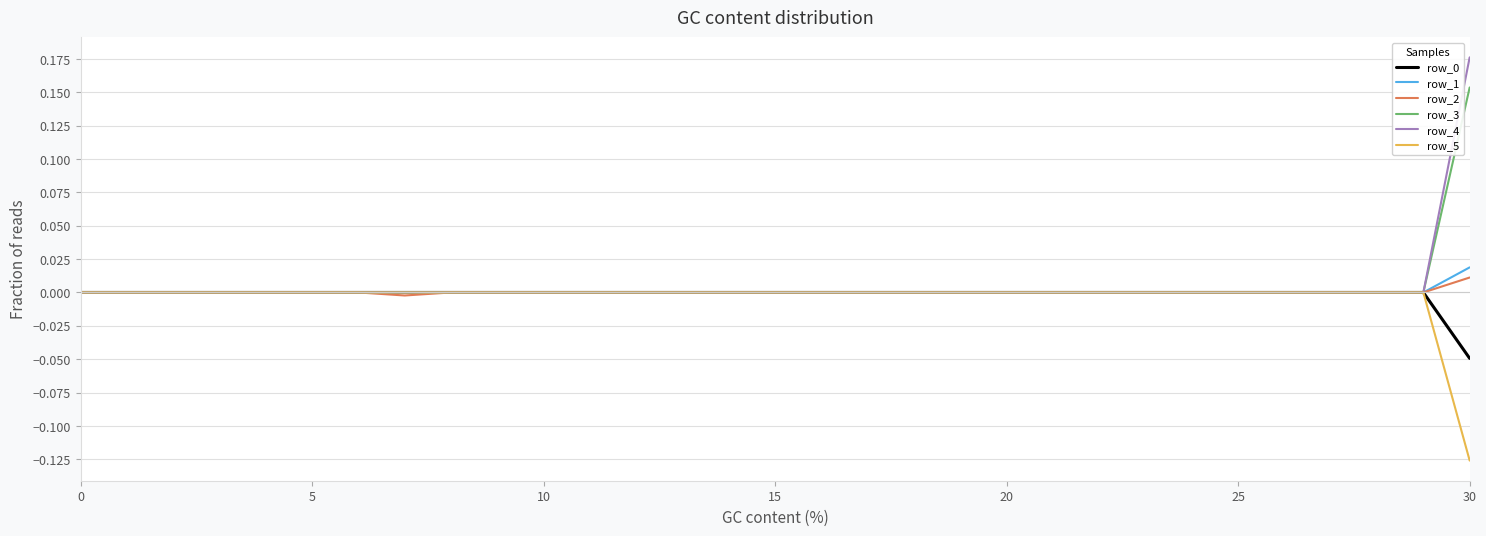

Which series has the largest range (max minus min)?

row_4